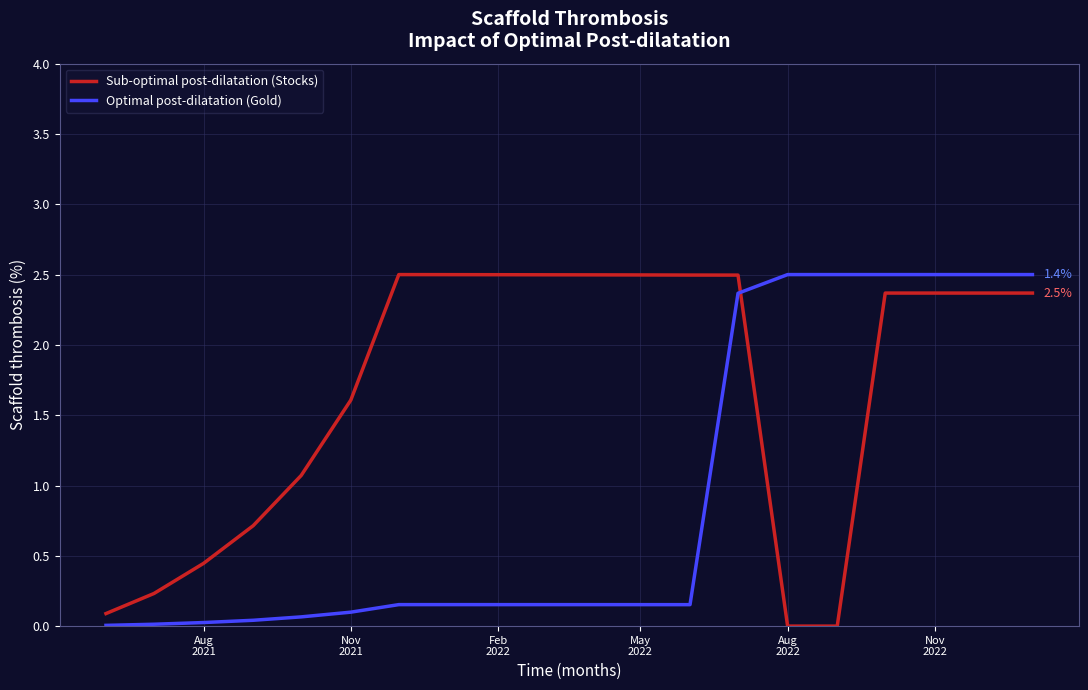

What is the difference between the maximum and minimum values in the Sub-optimal post-dilatation (Stocks) series?

2.5